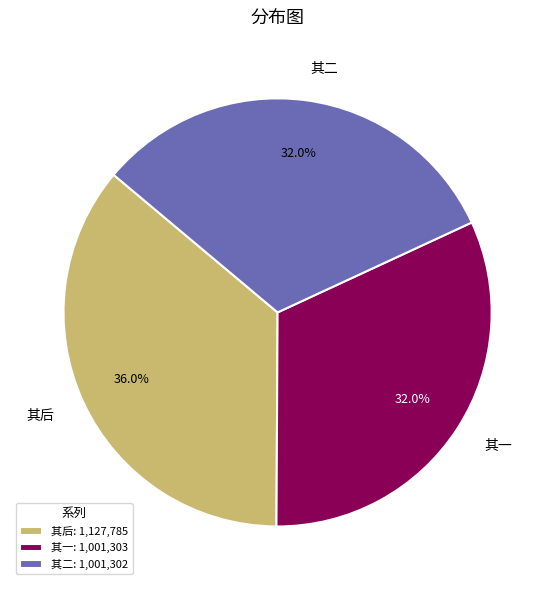

Is 其二 the majority of the pie?

No